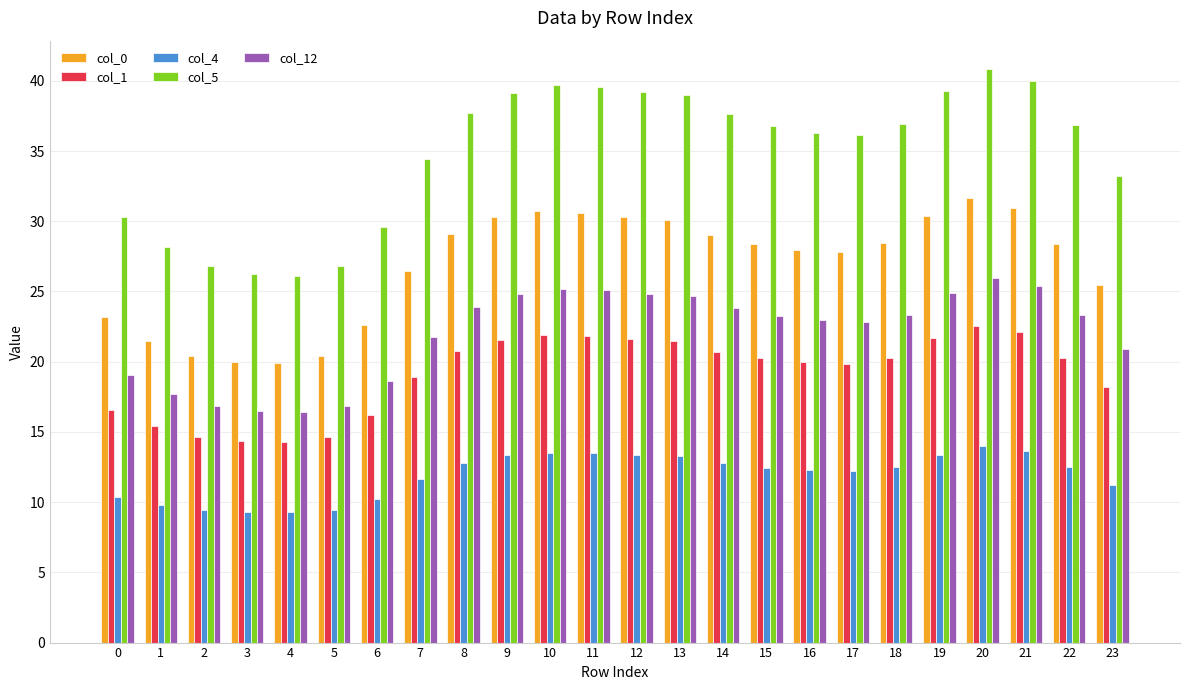

What is the maximum value shown in the chart?

40.8